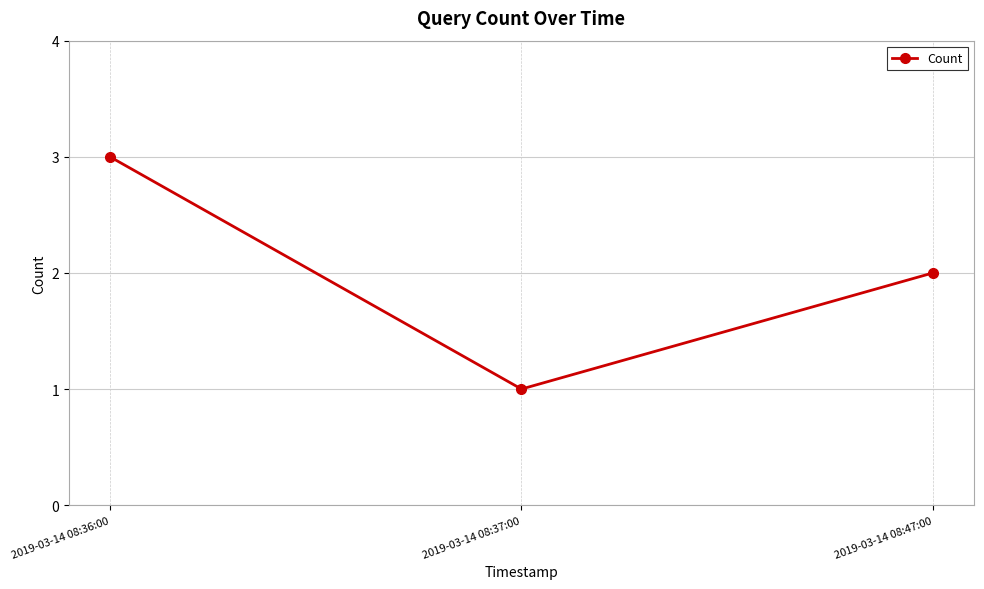

Count the number of data series in this chart.

1